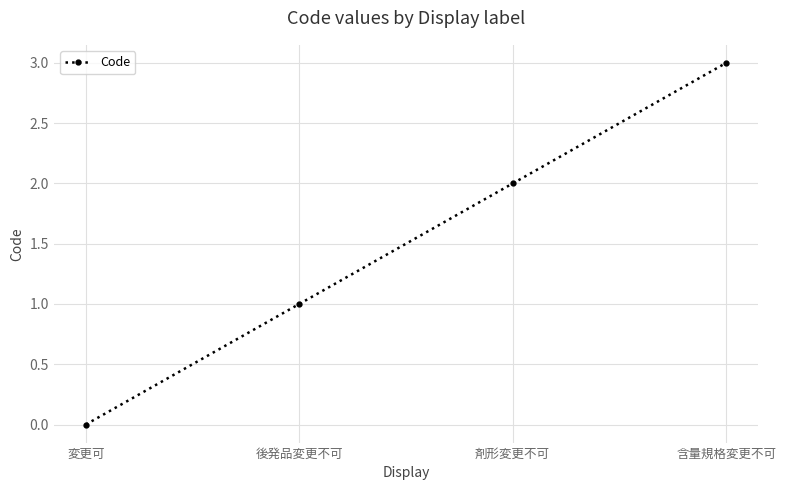

Read the value at 含量規格変更不可.

3